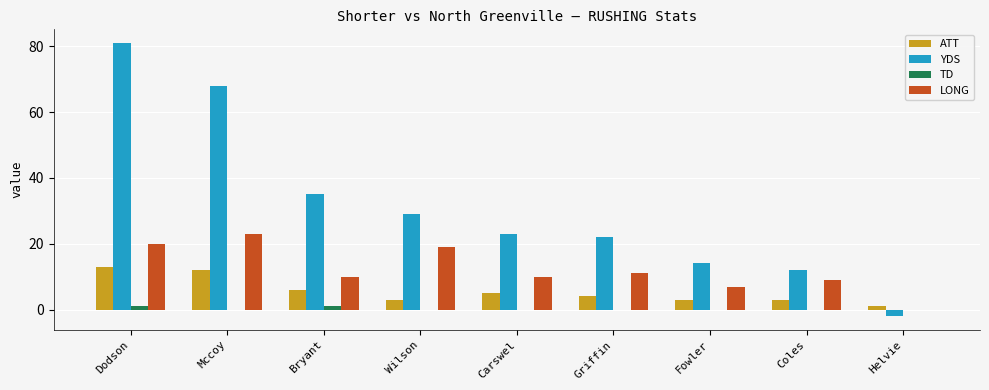

Reading right to left, transcribe all the data shown in this chart.

ATT: 1	3	3	4	5	3	6	12	13
YDS: -2	12	14	22	23	29	35	68	81
TD: 0	0	0	0	0	0	1	0	1
LONG: 0	9	7	11	10	19	10	23	20